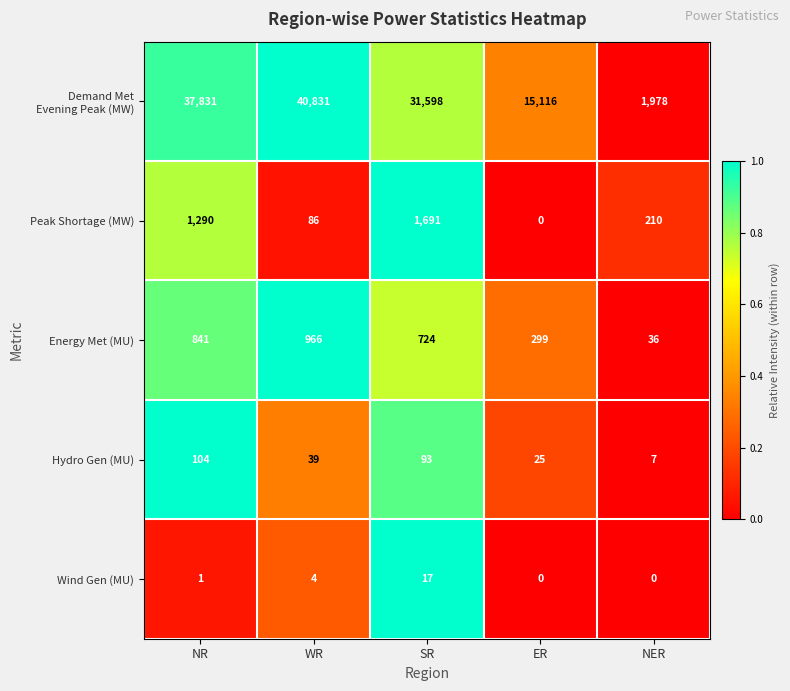

What is the difference between the maximum and minimum values in the Peak Shortage (MW) series?

1691